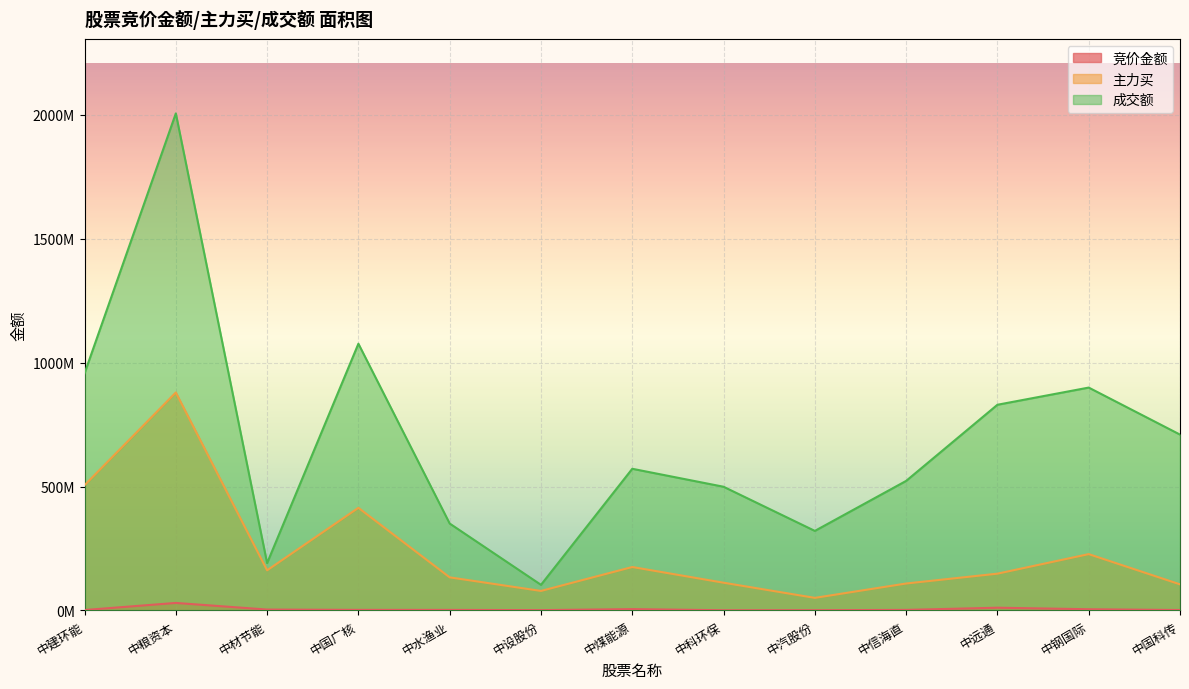

What is the approximate value of 成交额 at 中煤能源?

571691053